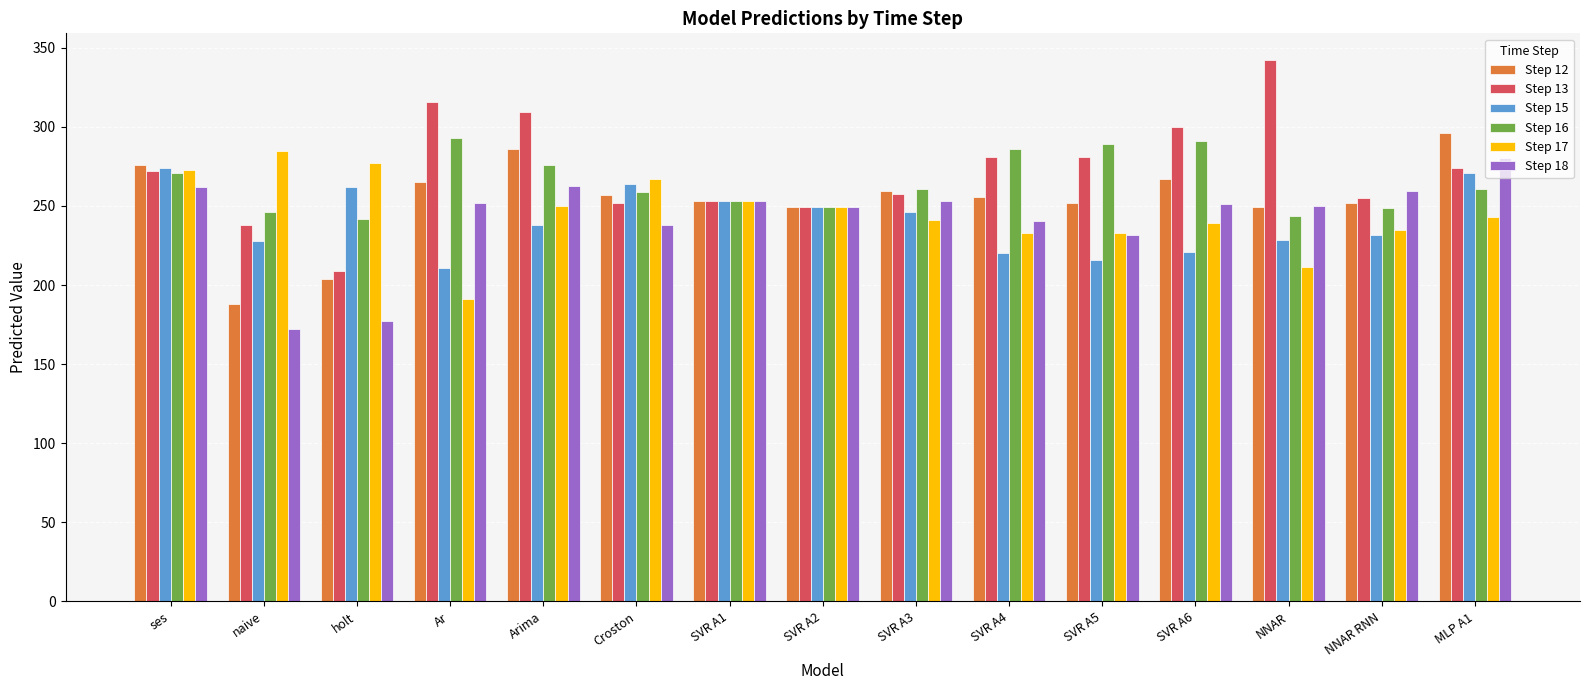

What is the difference between the highest and lowest values at SVR A4?

65.4